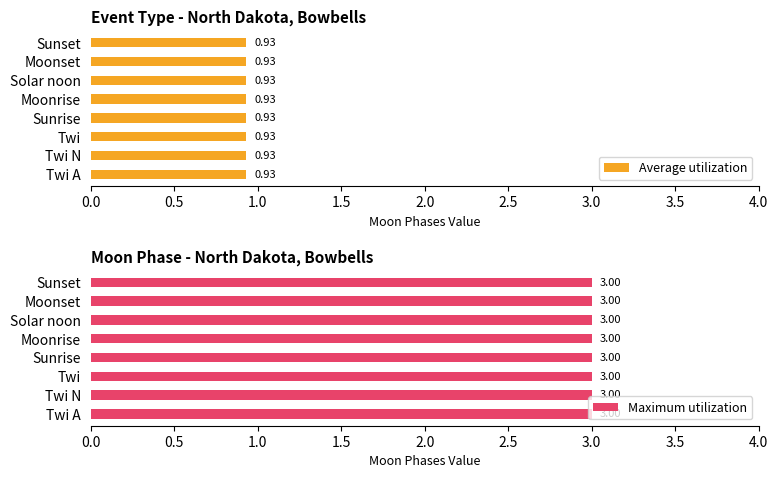

Which series has the widest spread of values?

Average utilization